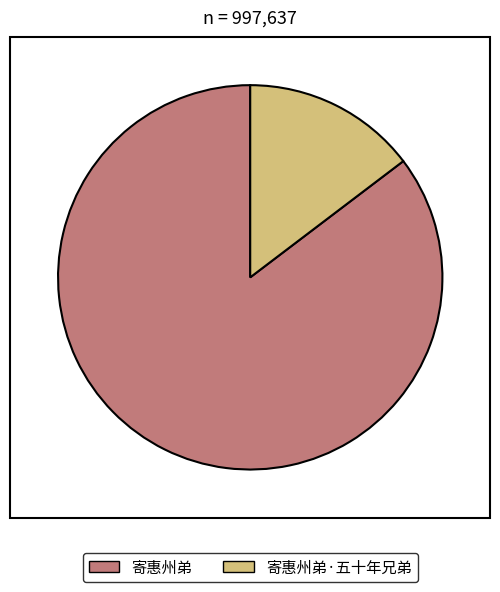

How many segments does this pie chart have?

2